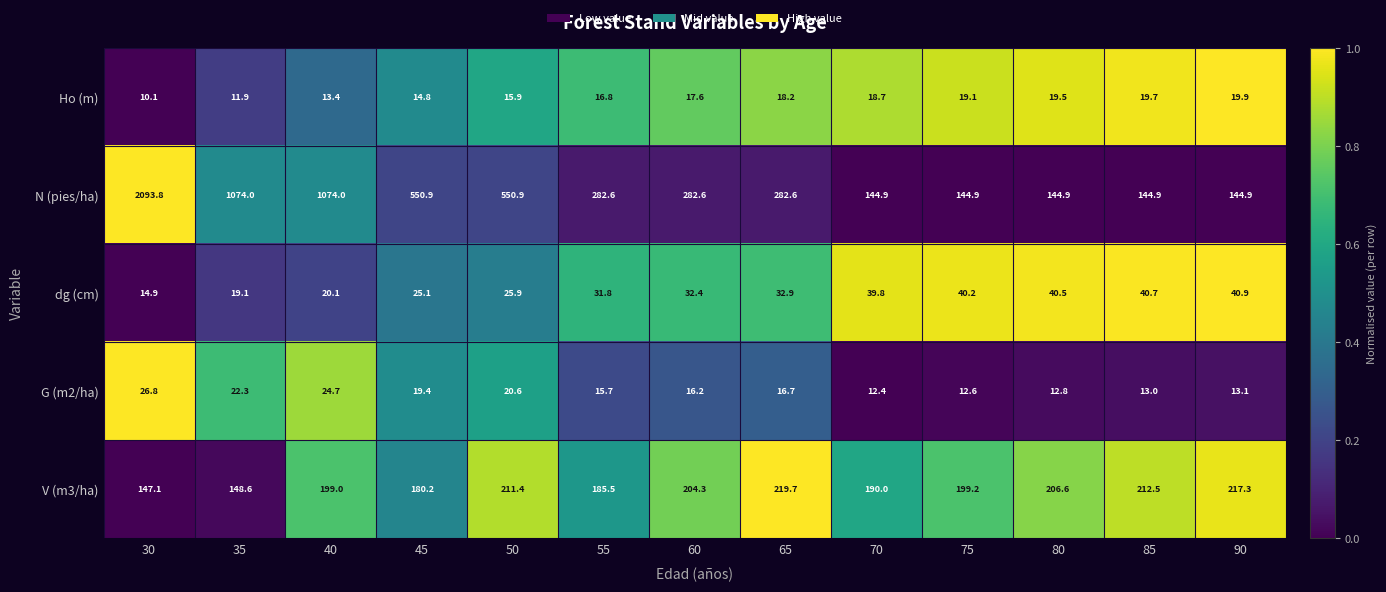

Which category has the highest value in the dg (cm) series?

90